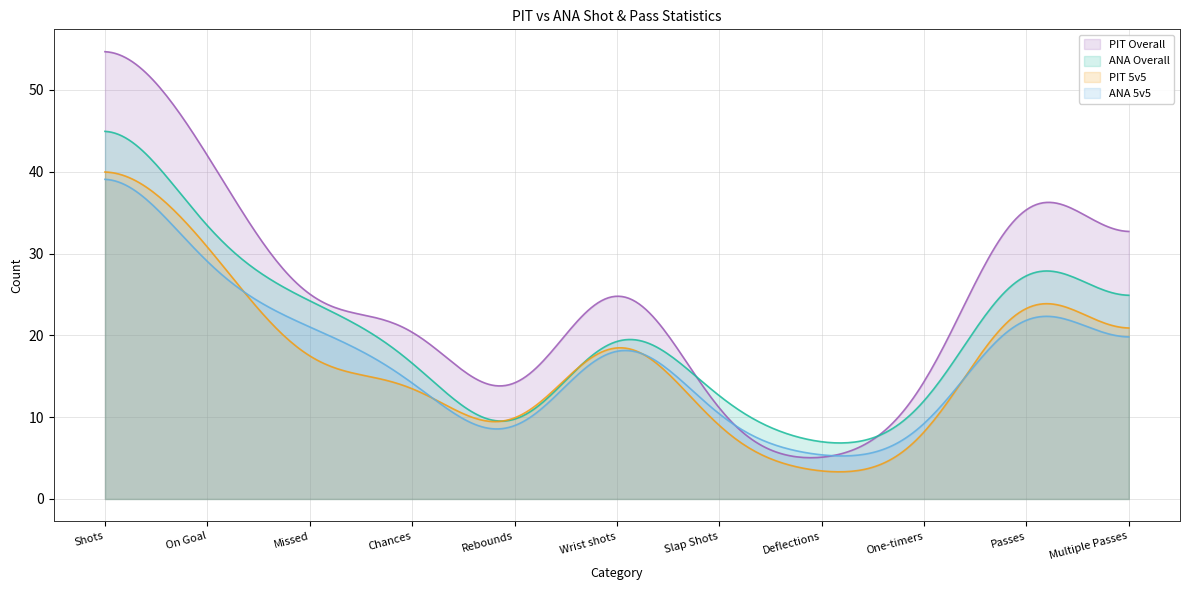

Which series has the largest range (max minus min)?

PIT Overall